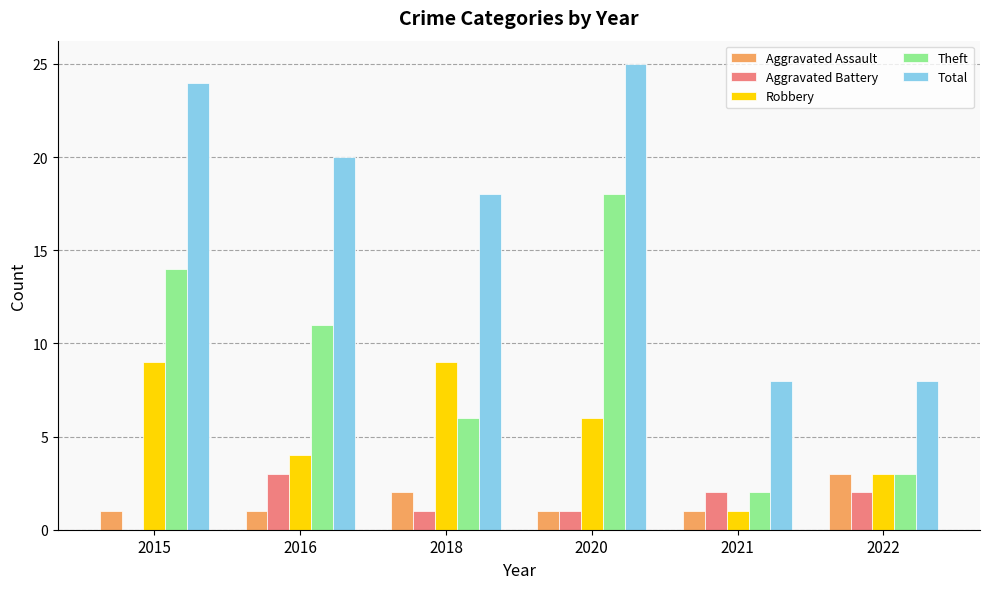

What is the highest value of the Theft series?

18